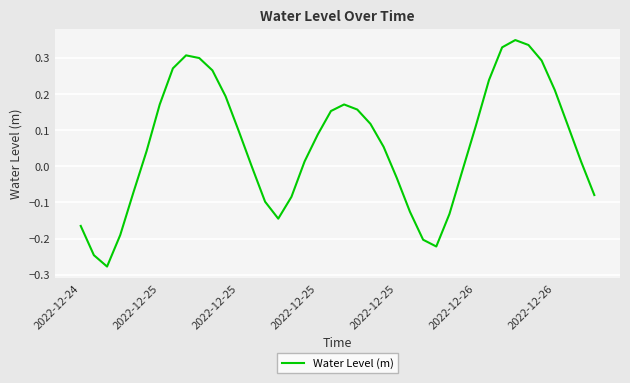

Which category has the lowest value across all series?

2022-12-25